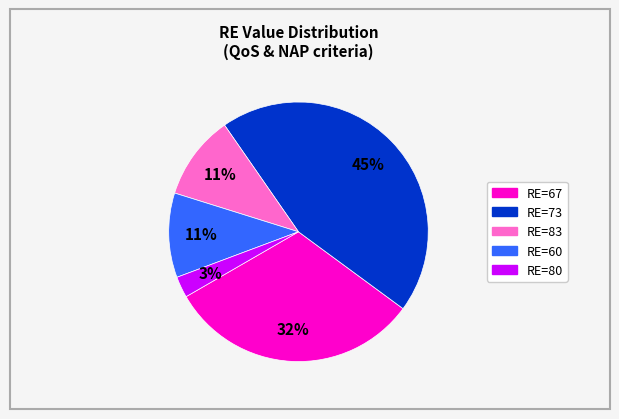

To the nearest percent, what is the average slice percentage?

20%